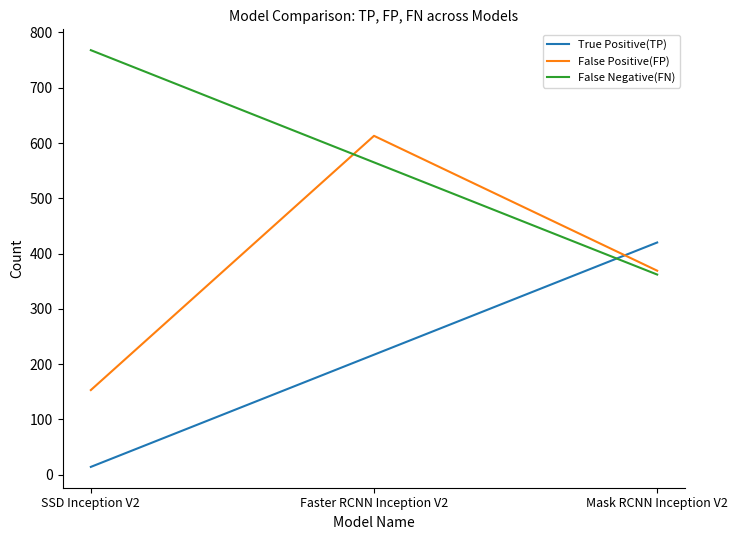

Which series has the largest total across all categories?

False Negative(FN)